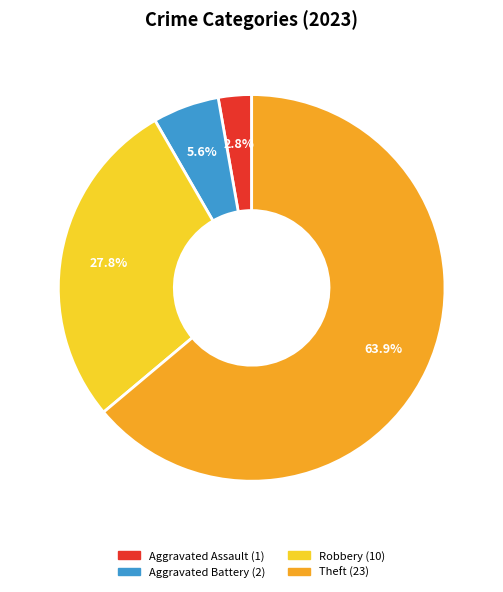

Is there a majority slice in this chart?

Yes